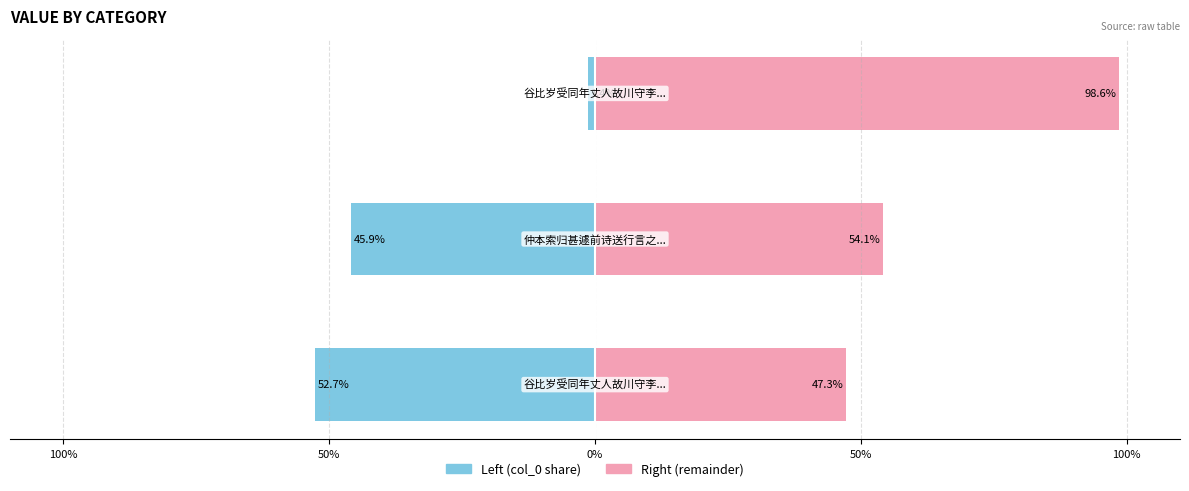

How many series are shown in this chart?

2